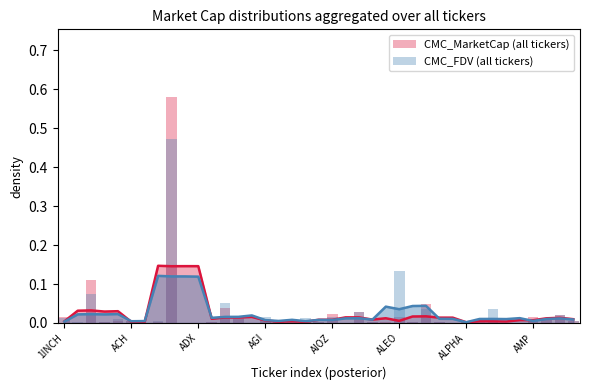

List the labels in order of CMC_MarketCap (all tickers) value, smallest first.

9, ALPHA, 34, 14, 31, 21, ACH, 33, 10, 29, 17, 24, 11, AMP, 30, 26, 23, AGI, 19, 28, 16, AIOZ, ALEO, 18, 38, 15, 36, 32, 13, 35, 25, 1INCH, 37, 20, 22, 12, 27, ADX, 8